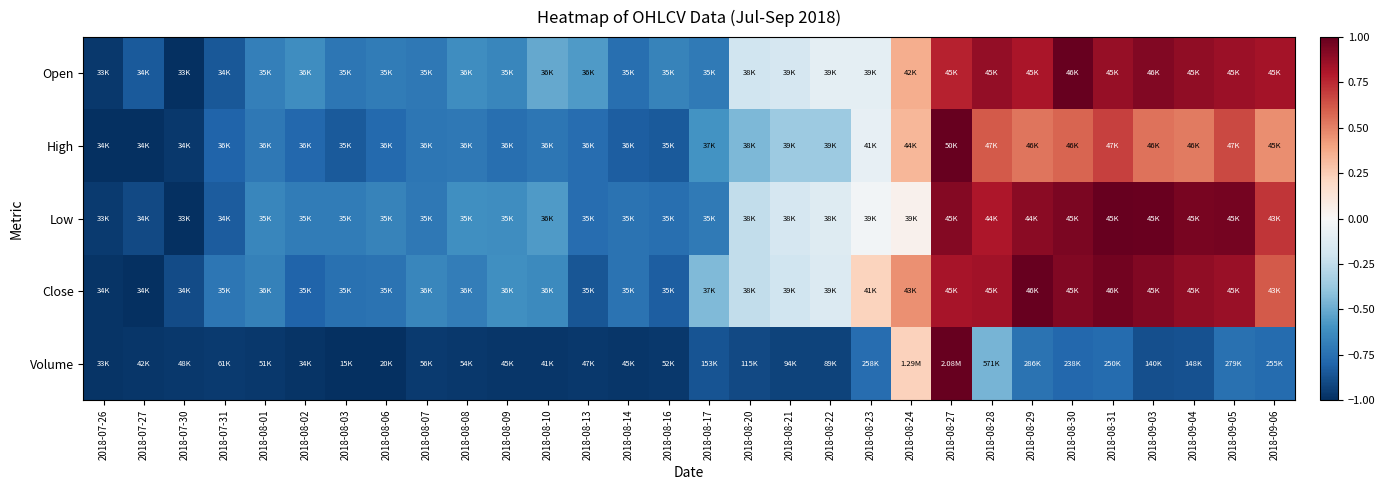

Reading left to right, extract all data points from this chart.

Open: 2018-07-26=-1.0	2018-07-27=-0.8	2018-07-30=-1.0	2018-07-31=-0.9	2018-08-01=-0.7	2018-08-02=-0.6	2018-08-03=-0.7	2018-08-06=-0.7	2018-08-07=-0.7	2018-08-08=-0.6	2018-08-09=-0.7	2018-08-10=-0.5	2018-08-13=-0.6	2018-08-14=-0.8	2018-08-16=-0.7	2018-08-17=-0.7	2018-08-20=-0.2	2018-08-21=-0.2	2018-08-22=-0.1	2018-08-23=-0.1	2018-08-24=0.4	2018-08-27=0.8	2018-08-28=0.9	2018-08-29=0.8	2018-08-30=1.0	2018-08-31=0.9	2018-09-03=0.9	2018-09-04=0.9	2018-09-05=0.9	2018-09-06=0.8
High: 2018-07-26=-1.0	2018-07-27=-1.0	2018-07-30=-1.0	2018-07-31=-0.8	2018-08-01=-0.7	2018-08-02=-0.8	2018-08-03=-0.8	2018-08-06=-0.8	2018-08-07=-0.7	2018-08-08=-0.7	2018-08-09=-0.8	2018-08-10=-0.7	2018-08-13=-0.8	2018-08-14=-0.8	2018-08-16=-0.8	2018-08-17=-0.6	2018-08-20=-0.5	2018-08-21=-0.4	2018-08-22=-0.4	2018-08-23=-0.1	2018-08-24=0.3	2018-08-27=1.0	2018-08-28=0.6	2018-08-29=0.5	2018-08-30=0.6	2018-08-31=0.7	2018-09-03=0.5	2018-09-04=0.5	2018-09-05=0.7	2018-09-06=0.5
Low: 2018-07-26=-1.0	2018-07-27=-0.9	2018-07-30=-1.0	2018-07-31=-0.8	2018-08-01=-0.7	2018-08-02=-0.7	2018-08-03=-0.7	2018-08-06=-0.7	2018-08-07=-0.7	2018-08-08=-0.6	2018-08-09=-0.6	2018-08-10=-0.6	2018-08-13=-0.8	2018-08-14=-0.7	2018-08-16=-0.8	2018-08-17=-0.7	2018-08-20=-0.2	2018-08-21=-0.2	2018-08-22=-0.1	2018-08-23=-0.0	2018-08-24=0.0	2018-08-27=0.9	2018-08-28=0.8	2018-08-29=0.9	2018-08-30=0.9	2018-08-31=1.0	2018-09-03=1.0	2018-09-04=0.9	2018-09-05=1.0	2018-09-06=0.7
Close: 2018-07-26=-1.0	2018-07-27=-1.0	2018-07-30=-0.9	2018-07-31=-0.7	2018-08-01=-0.7	2018-08-02=-0.8	2018-08-03=-0.8	2018-08-06=-0.7	2018-08-07=-0.7	2018-08-08=-0.7	2018-08-09=-0.6	2018-08-10=-0.6	2018-08-13=-0.9	2018-08-14=-0.7	2018-08-16=-0.8	2018-08-17=-0.4	2018-08-20=-0.2	2018-08-21=-0.2	2018-08-22=-0.1	2018-08-23=0.2	2018-08-24=0.5	2018-08-27=0.8	2018-08-28=0.8	2018-08-29=1.0	2018-08-30=0.9	2018-08-31=1.0	2018-09-03=0.9	2018-09-04=0.9	2018-09-05=0.9	2018-09-06=0.6
Volume: 2018-07-26=-1.0	2018-07-27=-1.0	2018-07-30=-1.0	2018-07-31=-1.0	2018-08-01=-1.0	2018-08-02=-1.0	2018-08-03=-1.0	2018-08-06=-1.0	2018-08-07=-1.0	2018-08-08=-1.0	2018-08-09=-1.0	2018-08-10=-1.0	2018-08-13=-1.0	2018-08-14=-1.0	2018-08-16=-1.0	2018-08-17=-0.9	2018-08-20=-0.9	2018-08-21=-0.9	2018-08-22=-0.9	2018-08-23=-0.8	2018-08-24=0.2	2018-08-27=1.0	2018-08-28=-0.5	2018-08-29=-0.7	2018-08-30=-0.8	2018-08-31=-0.8	2018-09-03=-0.9	2018-09-04=-0.9	2018-09-05=-0.7	2018-09-06=-0.8